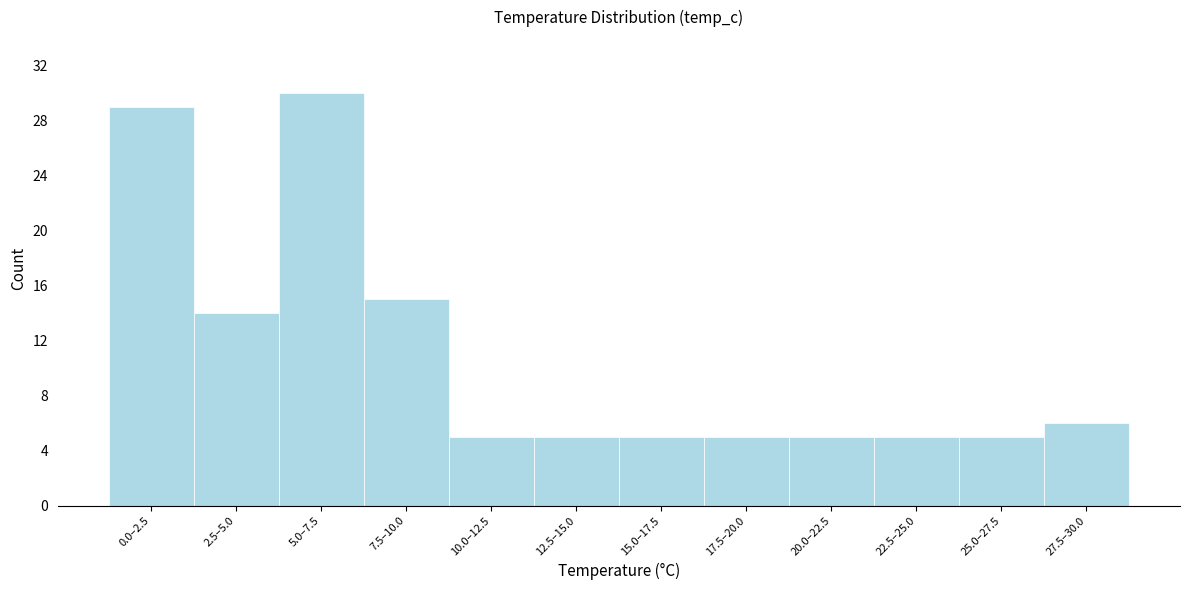

Reading left to right, extract all data points from this chart.

0.0–2.5=29	2.5–5.0=14	5.0–7.5=30	7.5–10.0=15	10.0–12.5=5	12.5–15.0=5	15.0–17.5=5	17.5–20.0=5	20.0–22.5=5	22.5–25.0=5	25.0–27.5=5	27.5–30.0=6